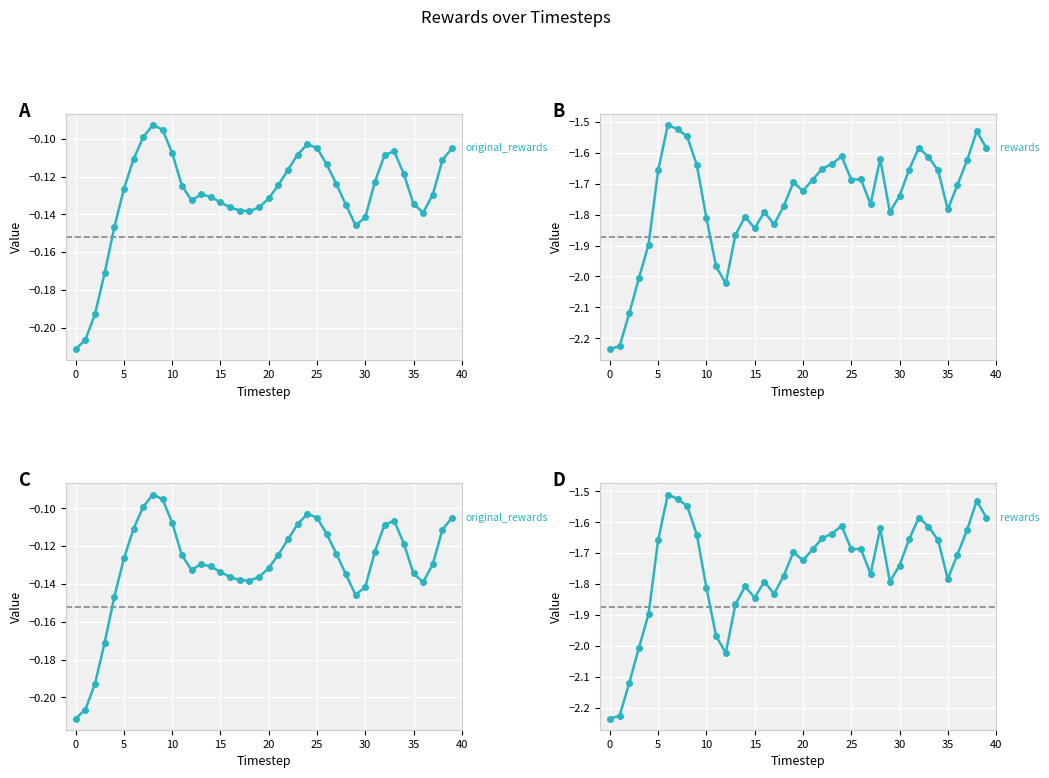

How many interior local valleys does the original_rewards series have?

4